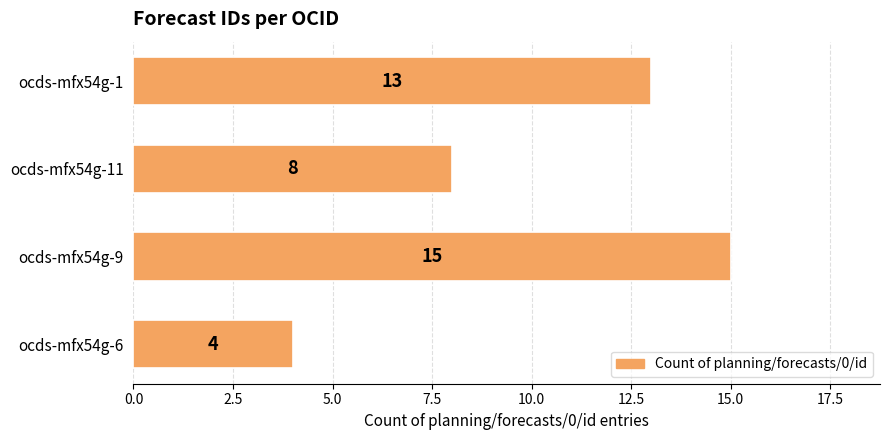

Which label corresponds to the largest value in the chart?

ocds-mfx54g-9